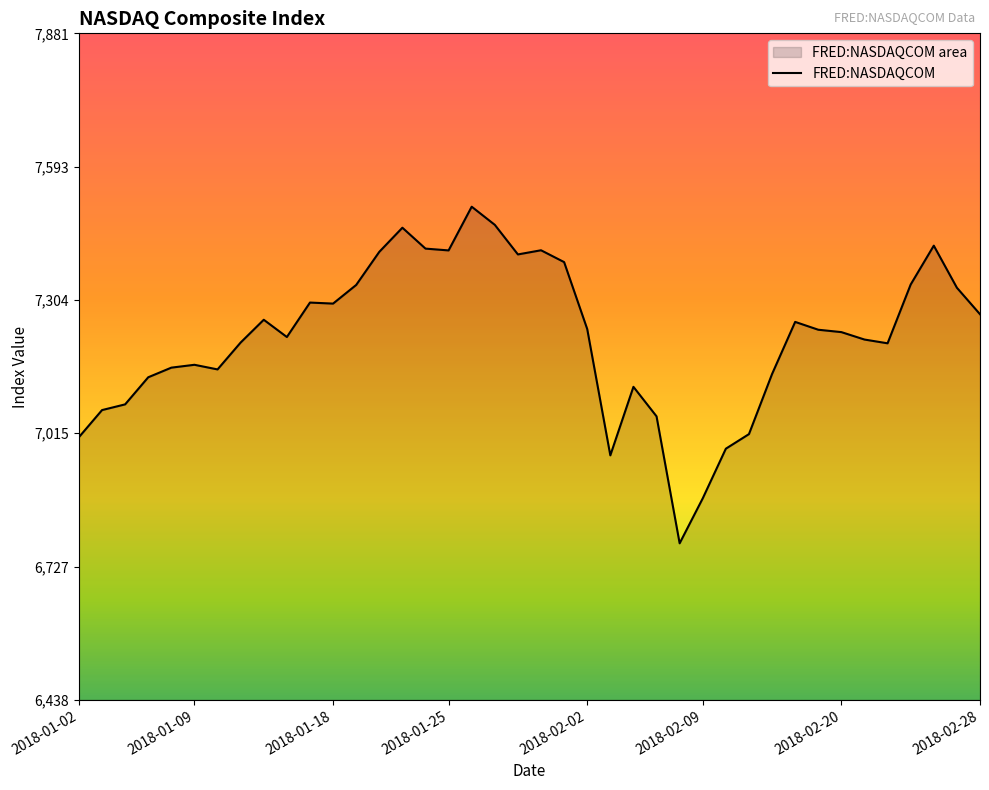

What is the ratio of the value at 25 to the value at 15?

1.0